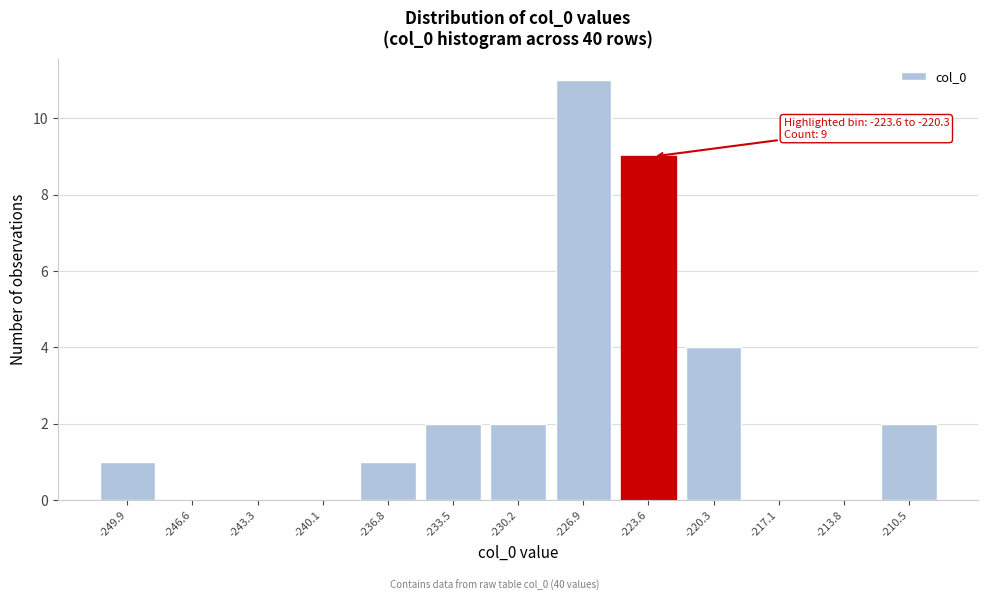

Reading left to right, extract all data points from this chart.

-249.9=1	-246.6=0	-243.3=0	-240.1=0	-236.8=1	-233.5=2	-230.2=2	-226.9=11	-223.6=9	-220.3=4	-217.1=0	-213.8=0	-210.5=2